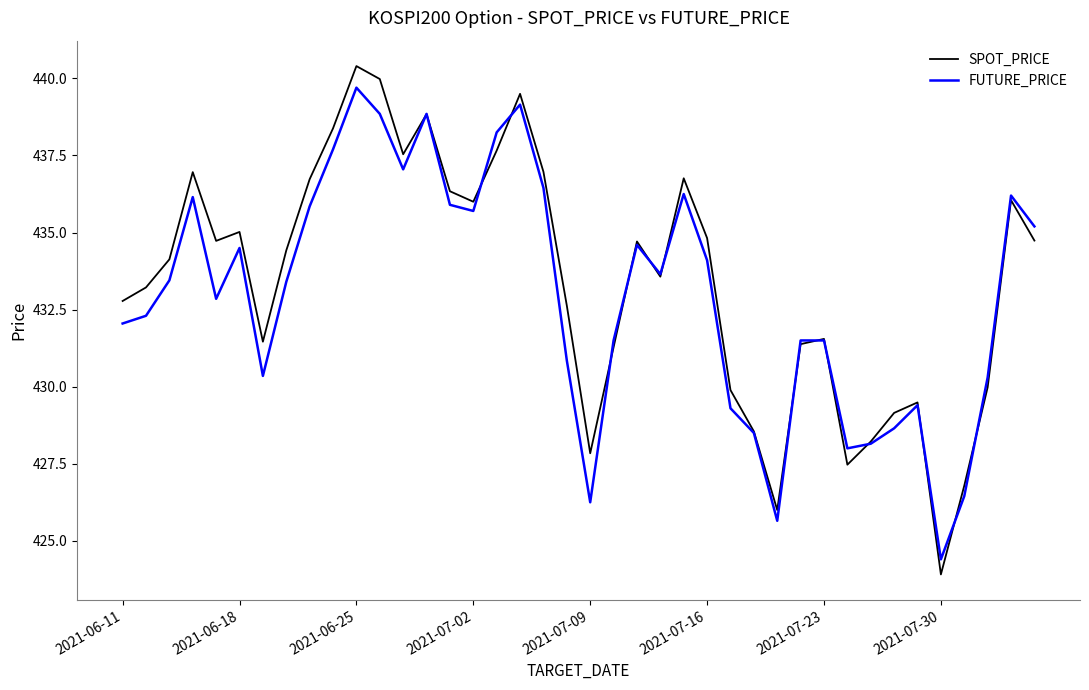

What is the average value of the SPOT_PRICE series?

433.4